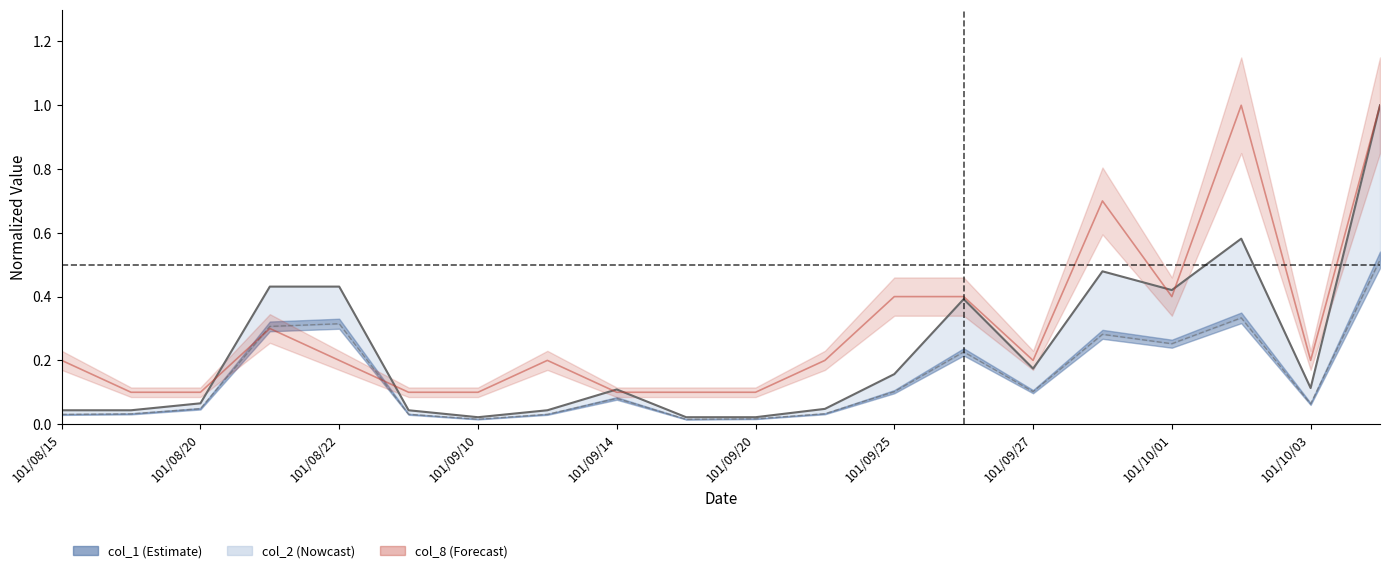

What is the total value across all series at 101/08/22?

0.9